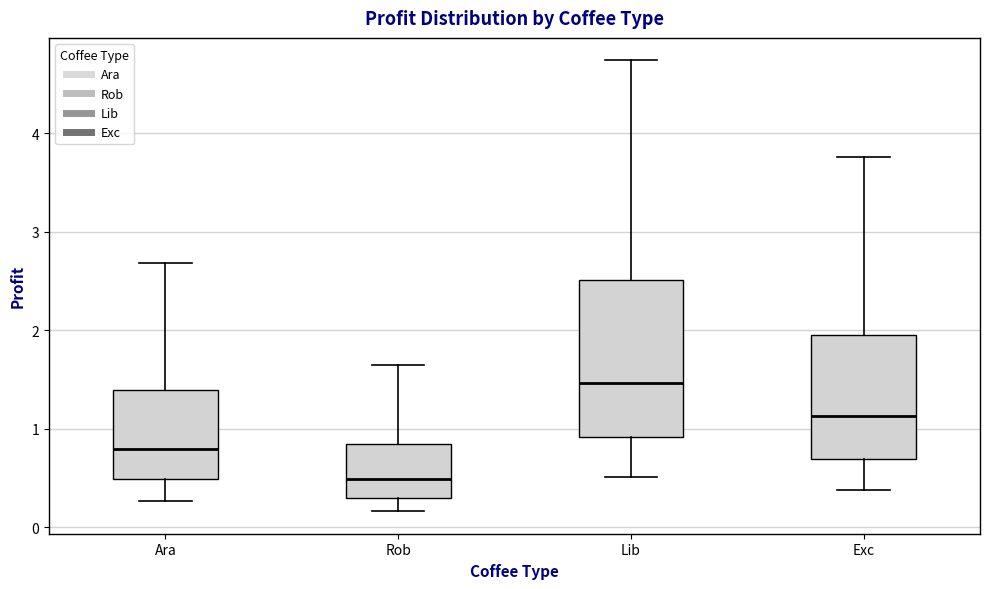

Which box has the highest median line?

Lib